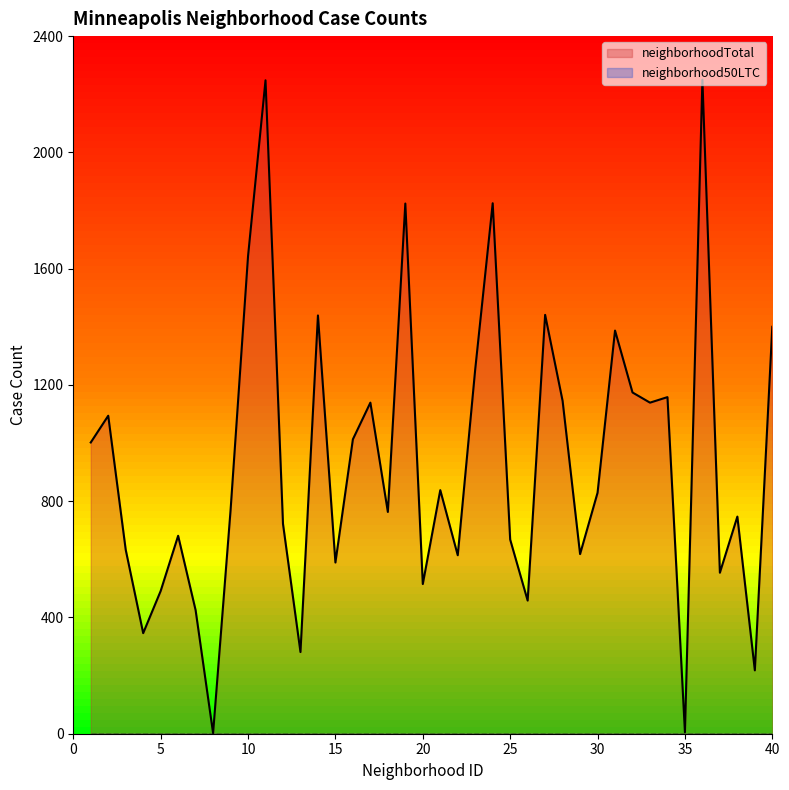

What is the minimum value shown in the chart?

0